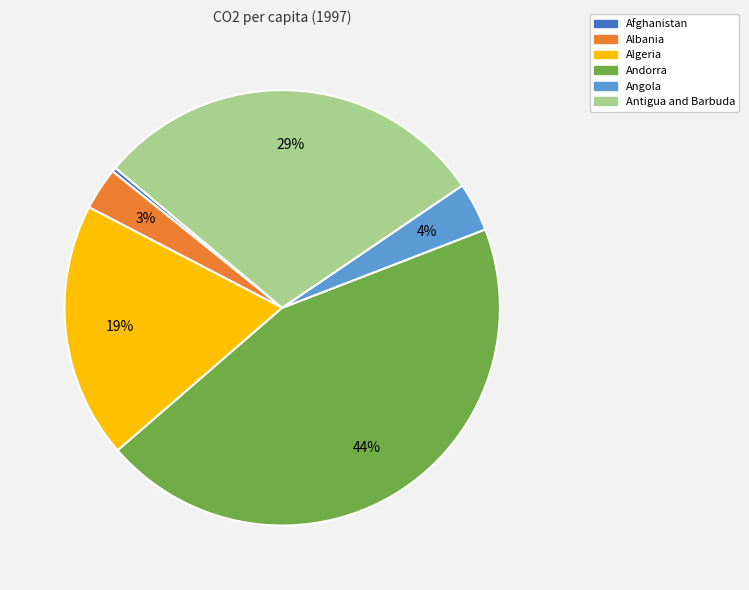

Is it true that Albania is 11% of the pie?

False